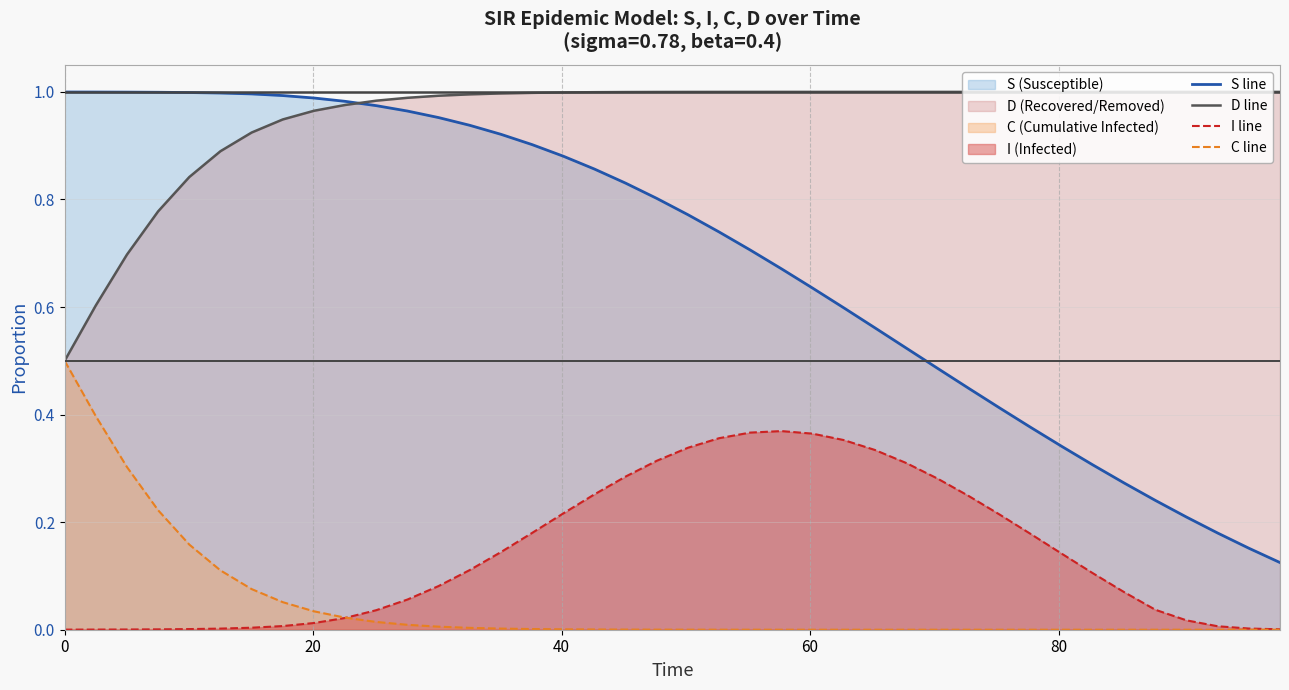

Which series has the widest spread of values?

S line